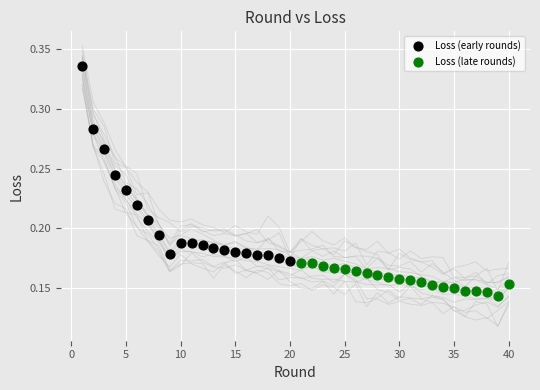

What are all the series names shown in the legend?

Loss (early rounds), Loss (late rounds)